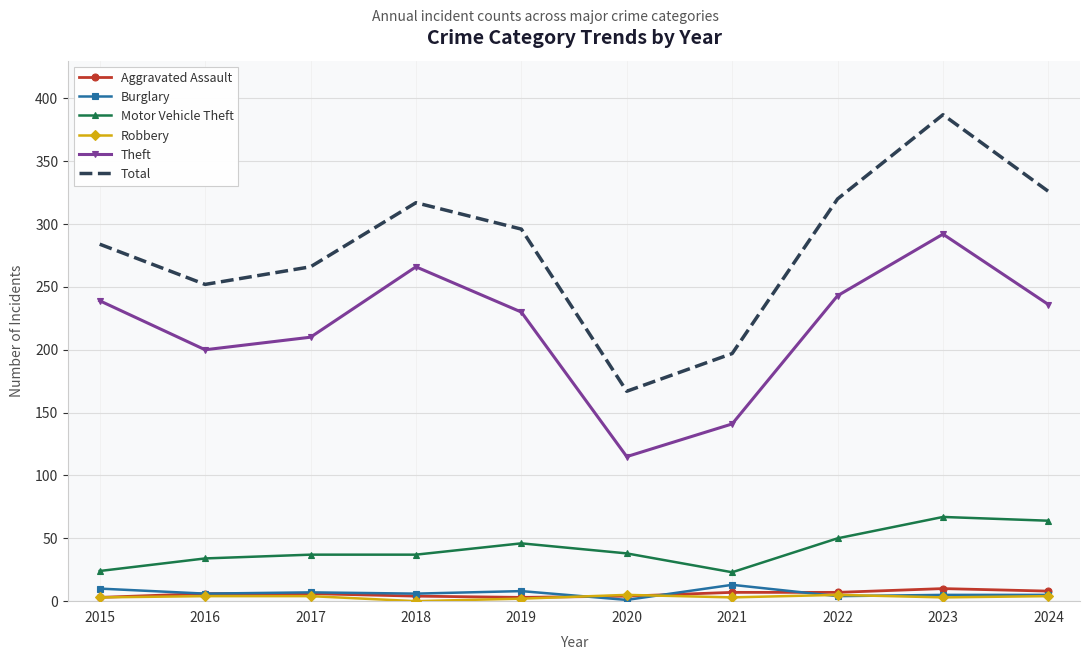

What is the minimum value for Total?

167